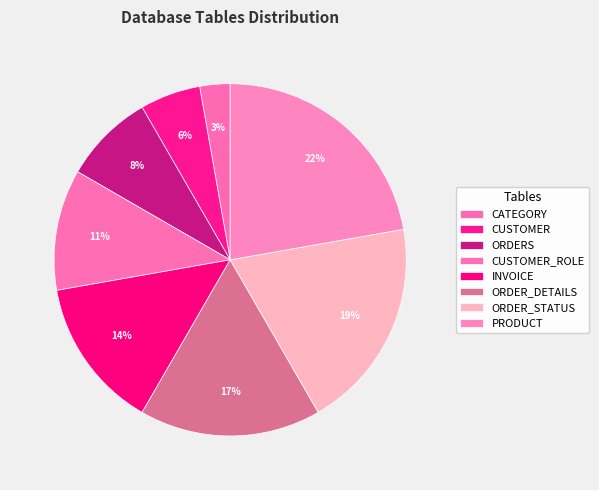

To the nearest percent, what is the average slice percentage?

12%